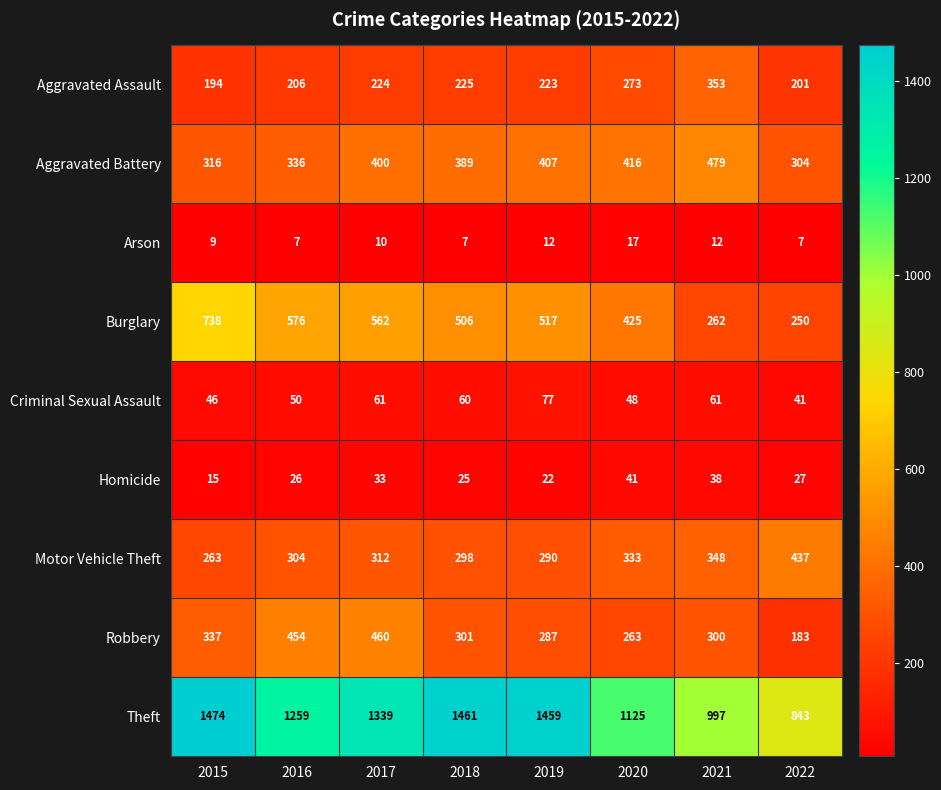

What is the difference between the highest and lowest values at 2018?

1454